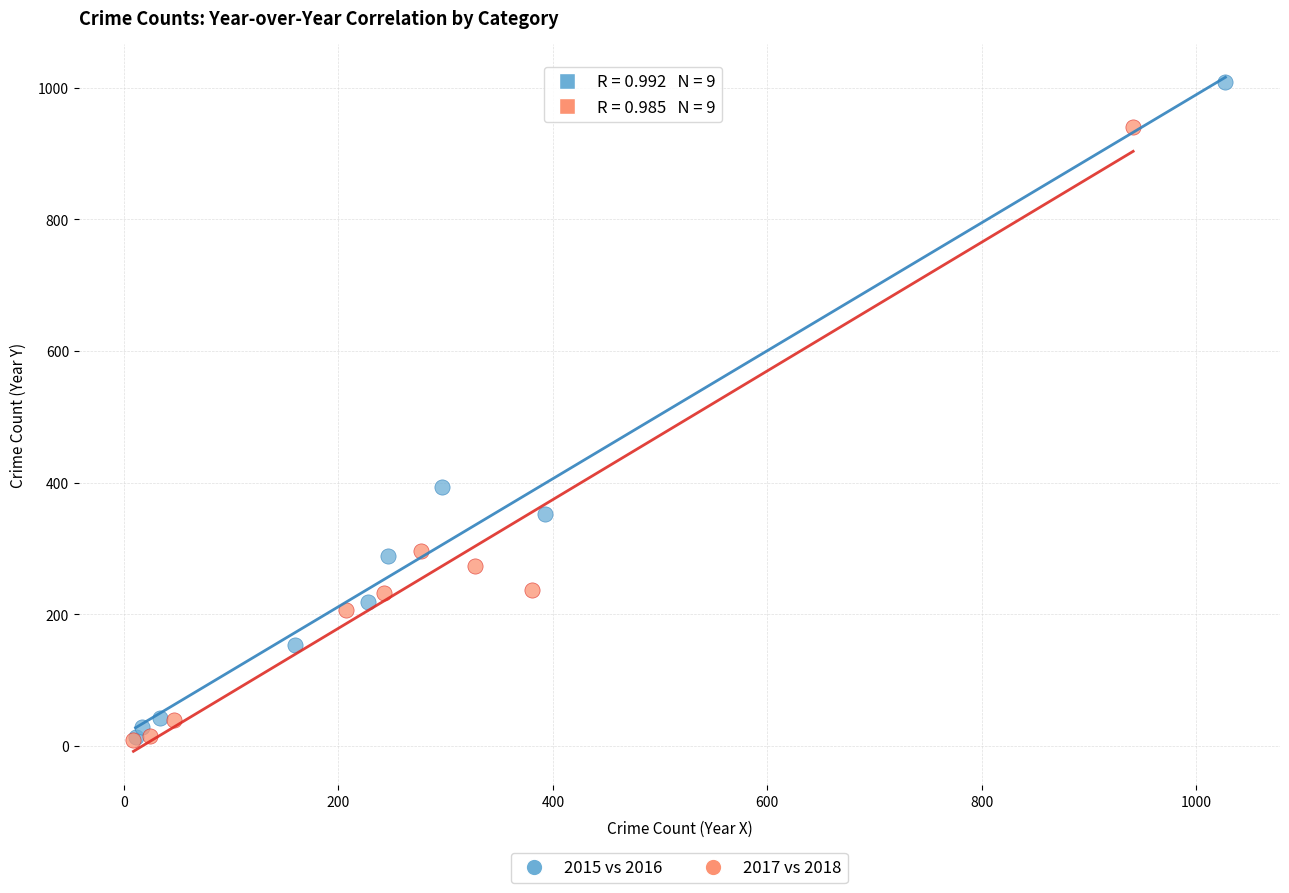

Which series has the largest Y range (max minus min)?

2015 vs 2016